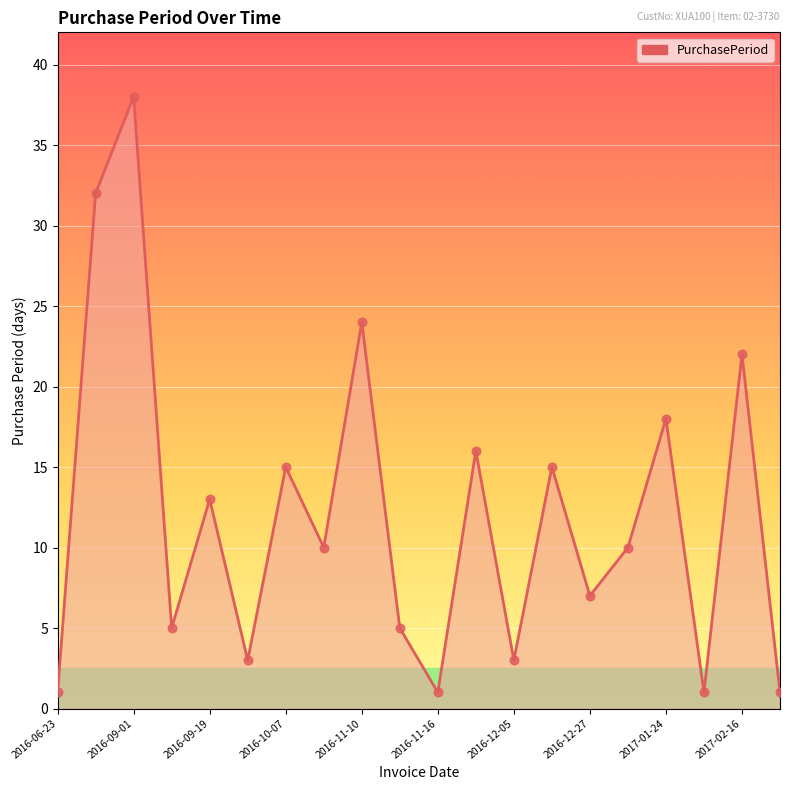

What is the maximum value shown in the chart?

38